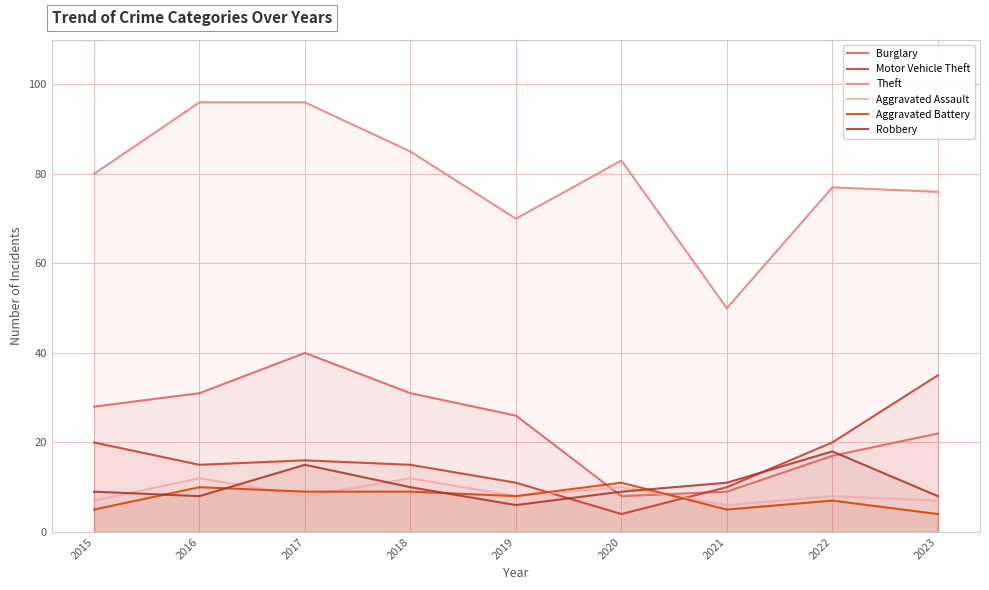

At which category does the chart reach its minimum across all series?

2020